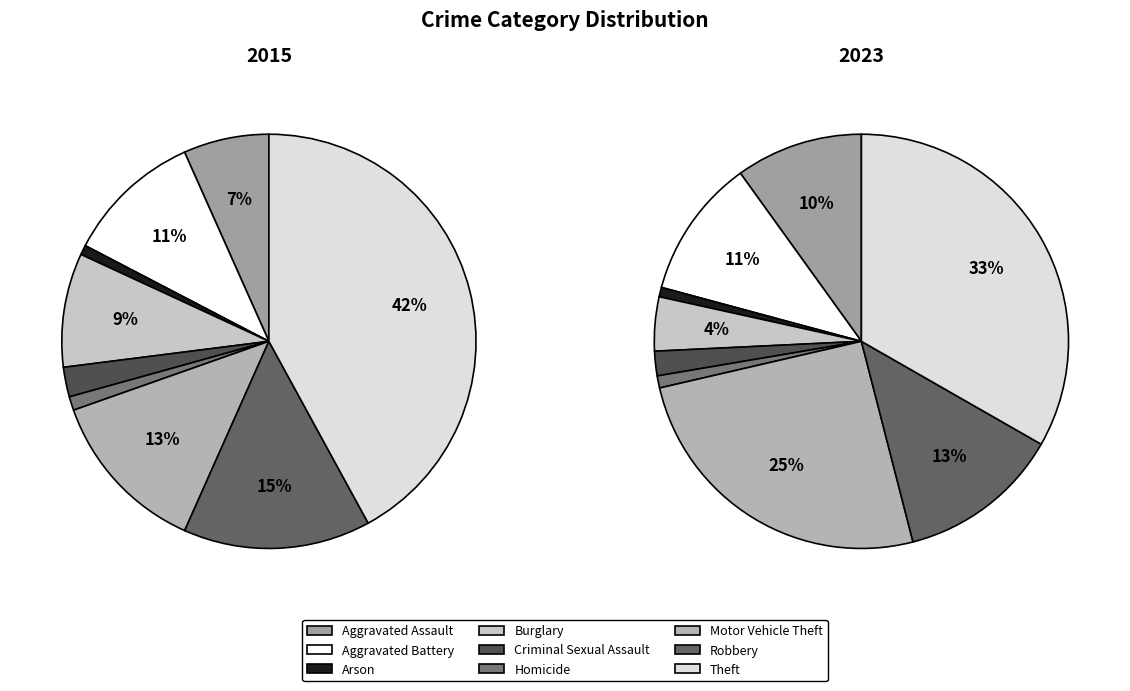

Is the sum of Theft and Aggravated Assault greater than half?

No